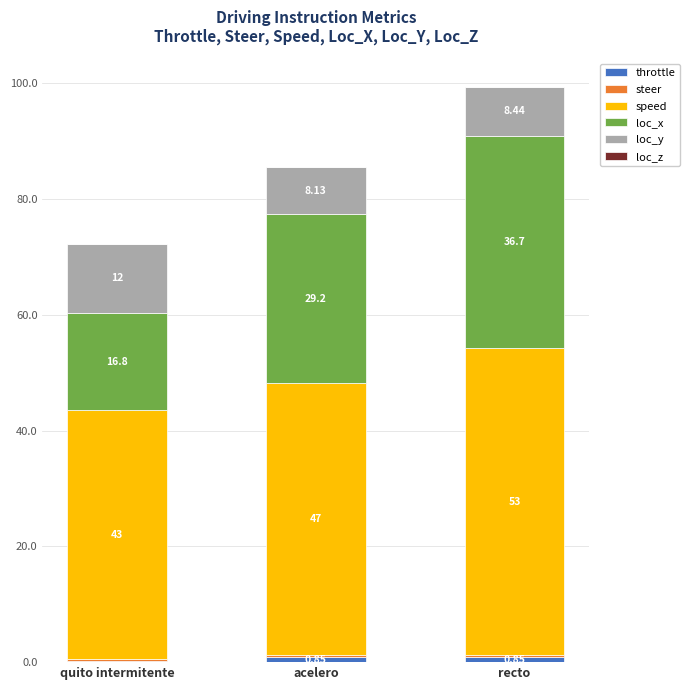

At which category is the sum across all series the highest?

recto